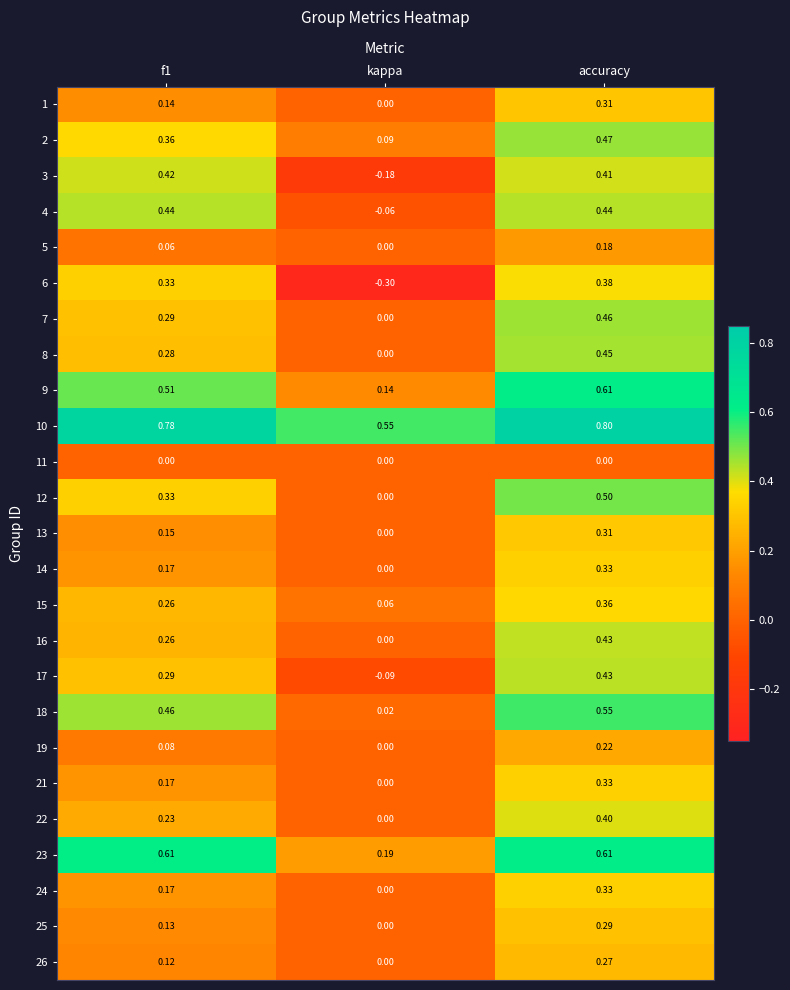

At which label does 17 reach its minimum?

kappa